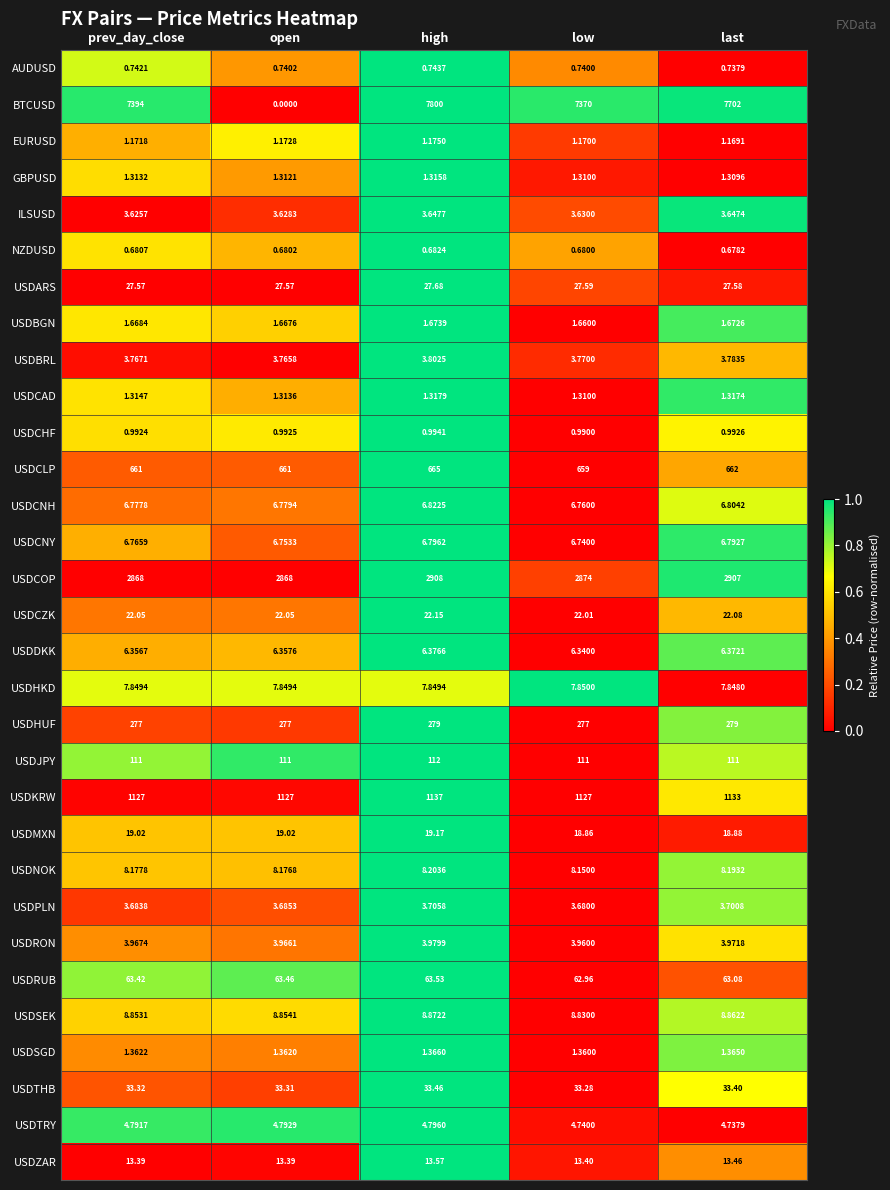

At which category does the chart reach its peak across all series?

high